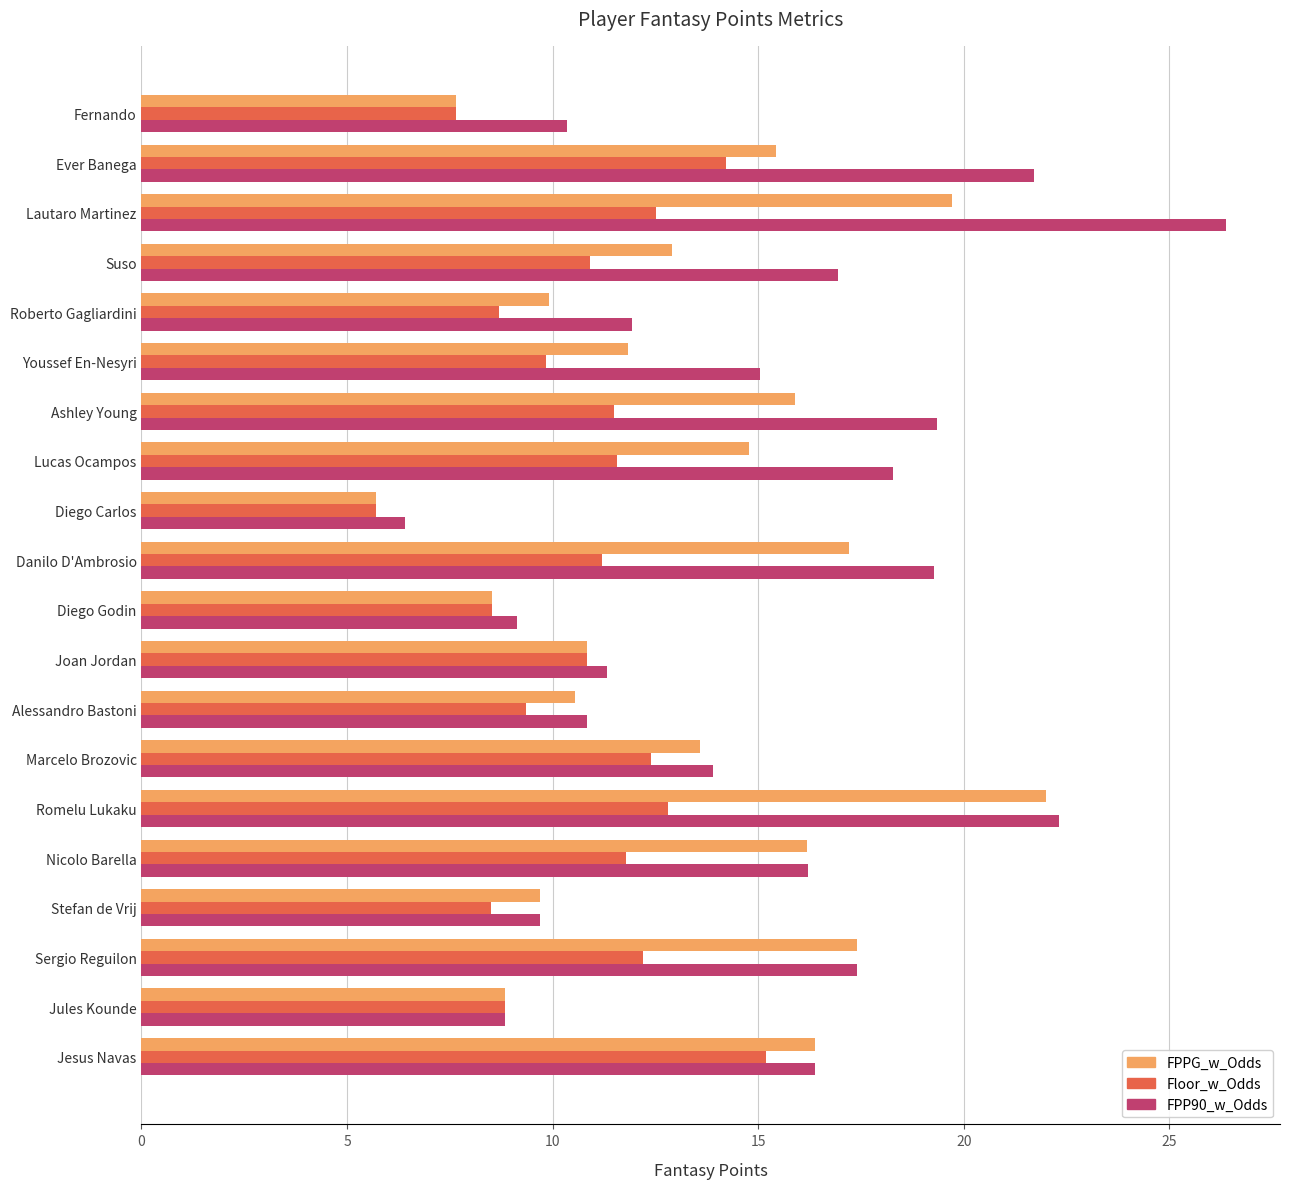

Rank the series by their maximum value, from lowest to highest.

Floor_w_Odds, FPPG_w_Odds, FPP90_w_Odds